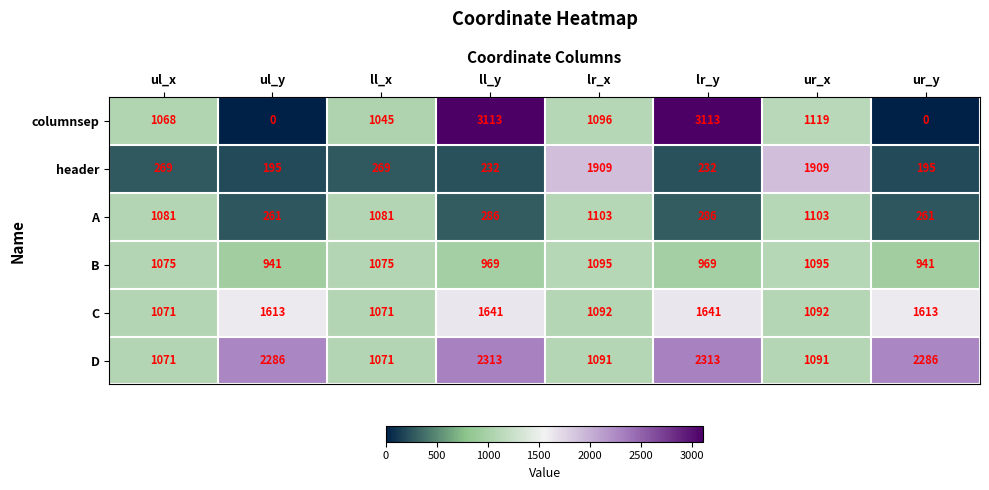

What is the maximum value for header?

1909